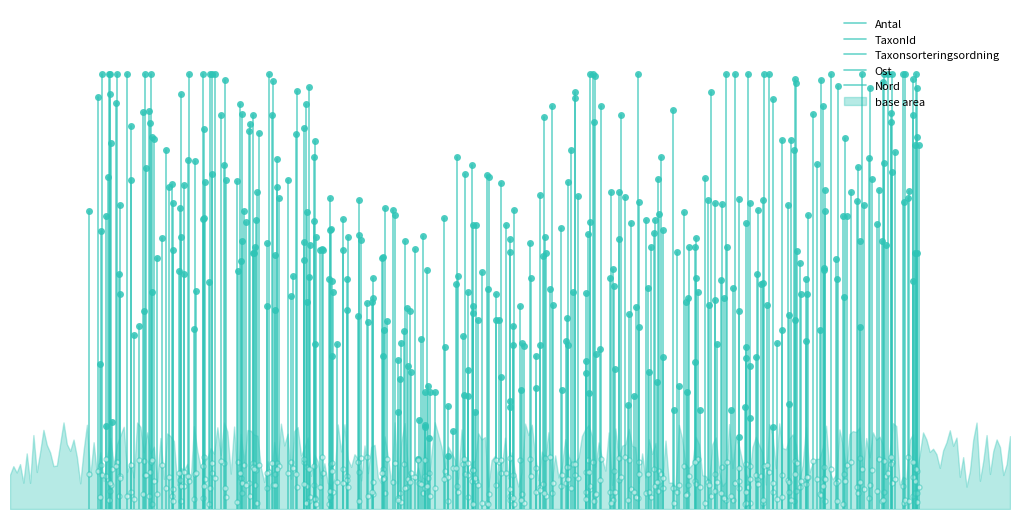

At 0, list the series in order from smallest to largest.

Taxonsorteringsordning, Ost, Antal, TaxonId, Nord